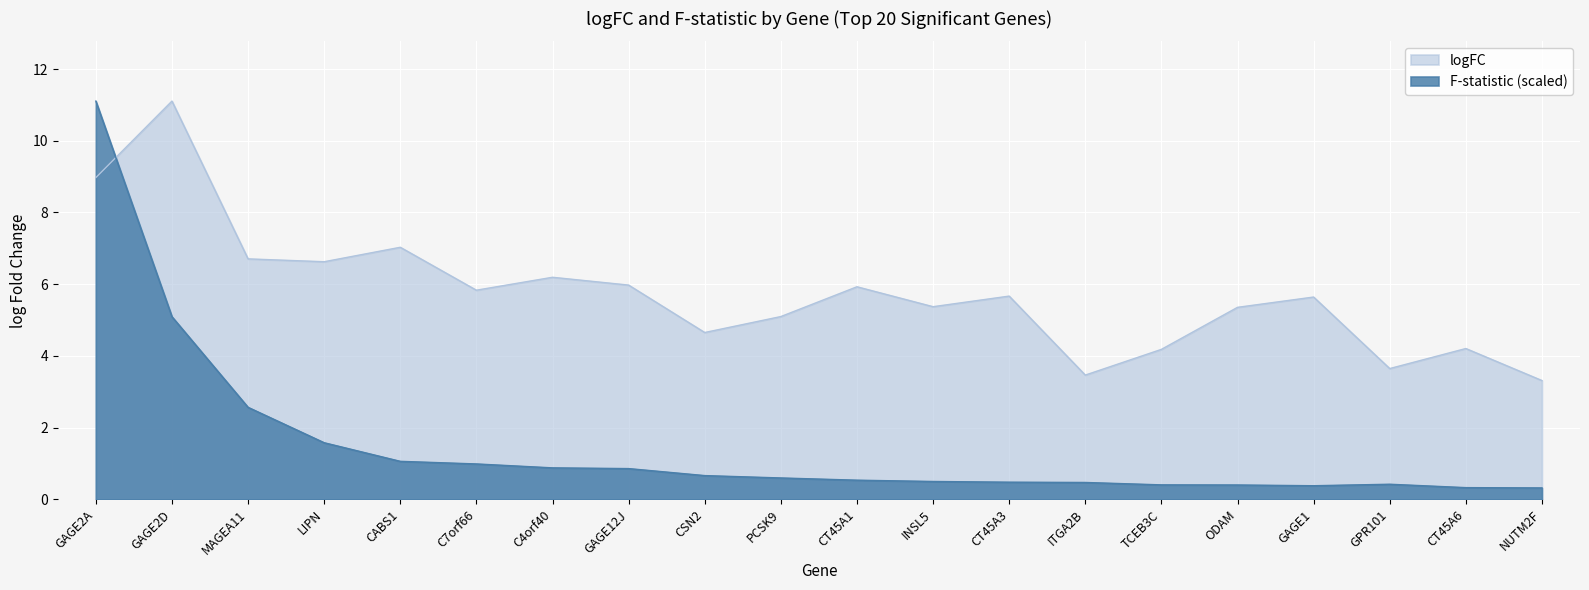

Reading left to right, what are all the values shown in this chart?

logFC: 9.0	11.1	6.7	6.6	7.0	5.8	6.2	6.0	4.7	5.1	5.9	5.4	5.7	3.5	4.2	5.4	5.6	3.6	4.2	3.3
F: 11.1	5.1	2.6	1.6	1.1	1.0	0.9	0.9	0.7	0.6	0.5	0.5	0.5	0.5	0.4	0.4	0.4	0.4	0.3	0.3